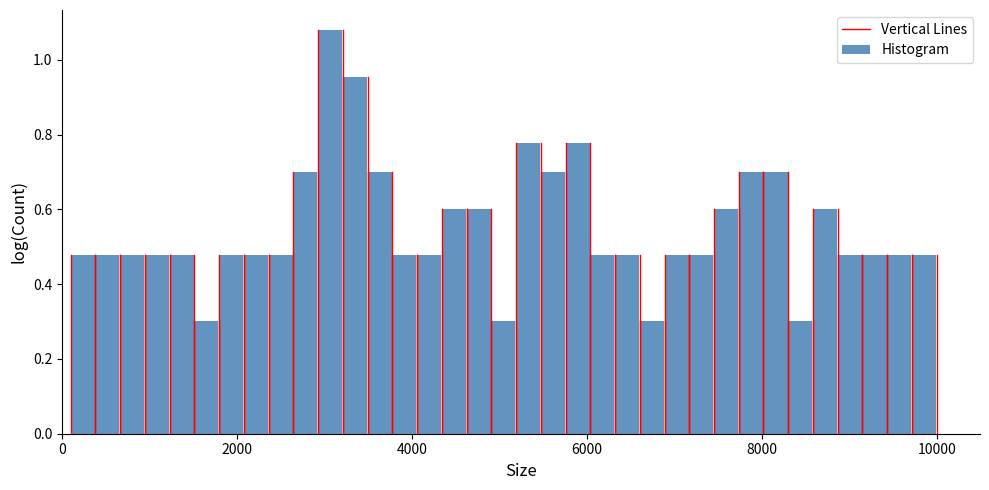

Around what value on the x-axis is the tallest bar? Give the approximate position of its centre, as read against the axis.

3000